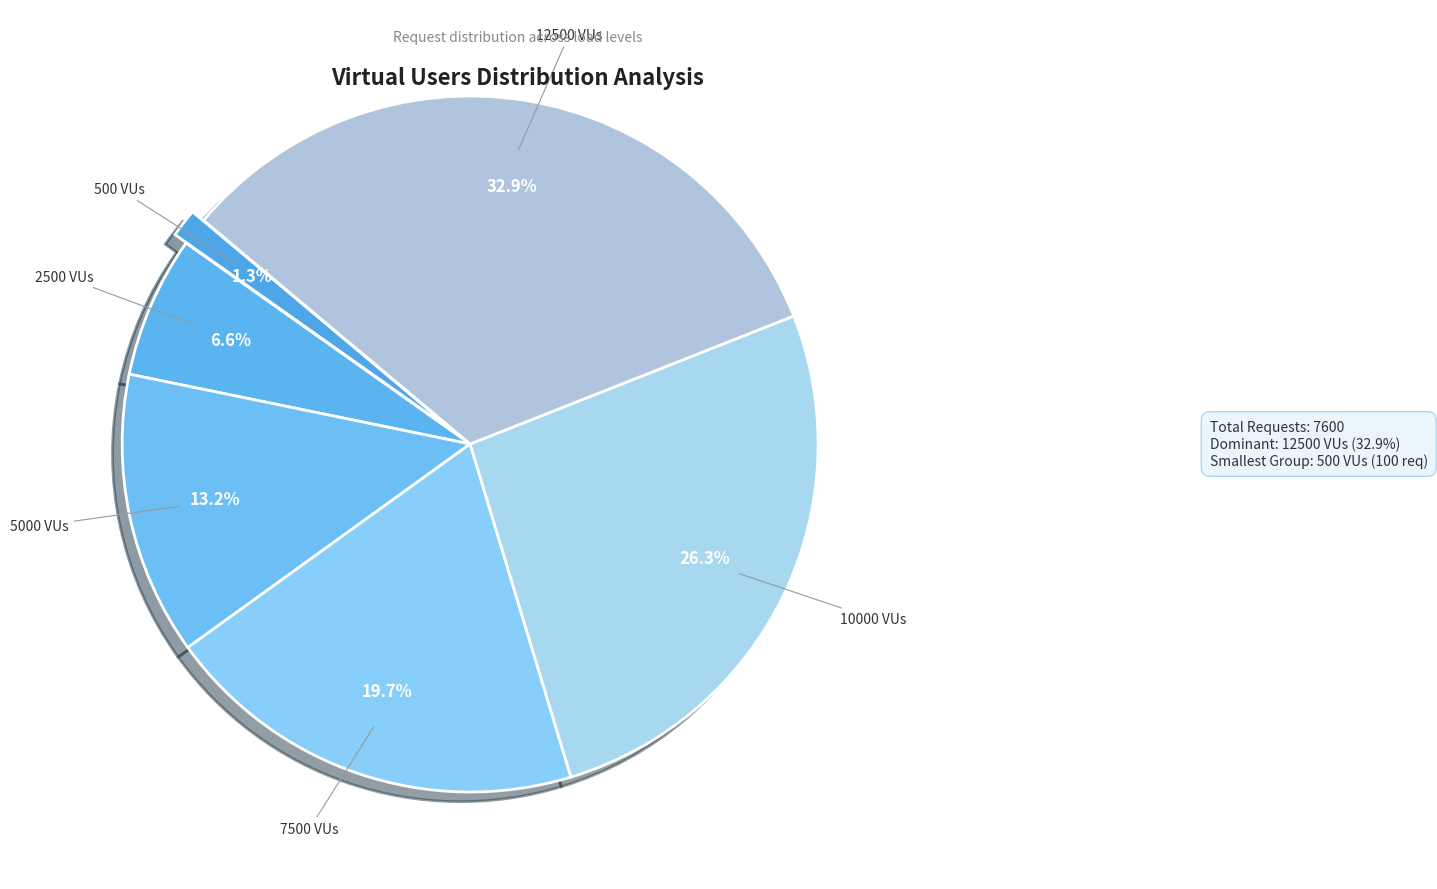

Count the number of slices in the pie.

6